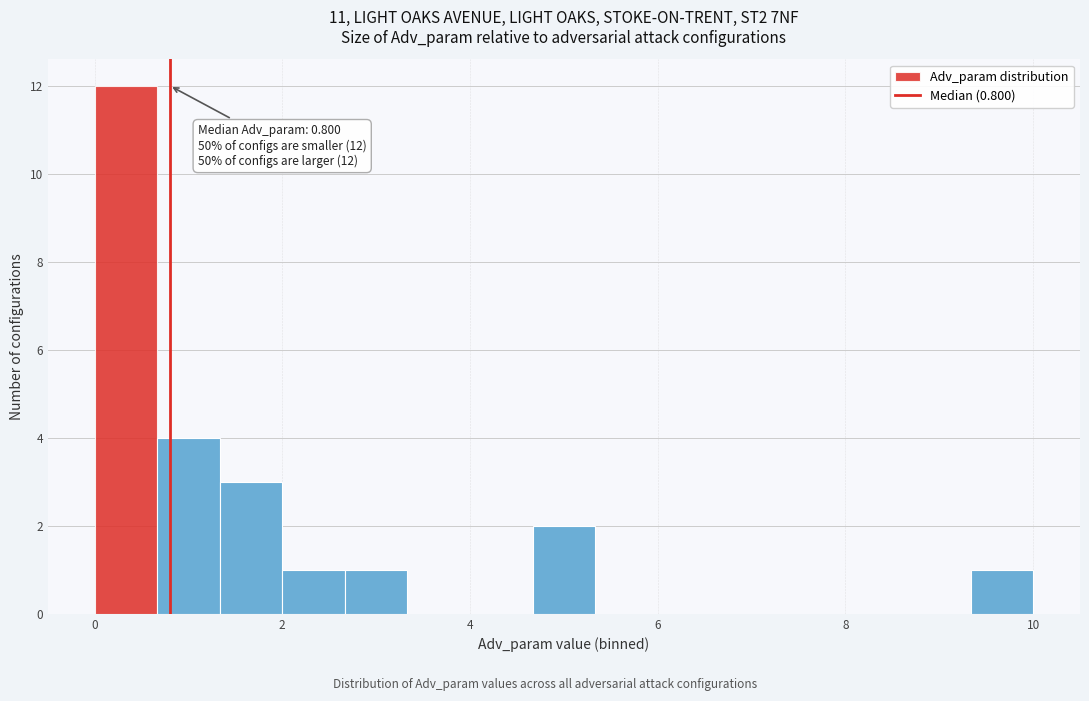

Around what value on the x-axis is the tallest bar? Give the approximate position of its centre, as read against the axis.

0.4